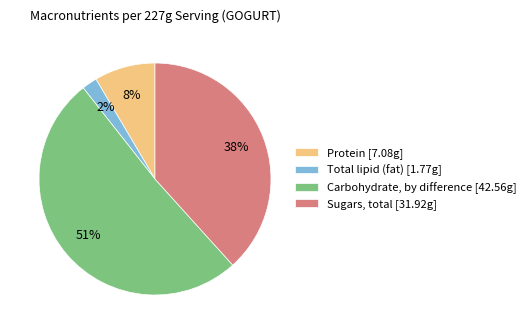

Approximately how many times larger is the value at Carbohydrate, by difference compared to Sugars, total?

1.3